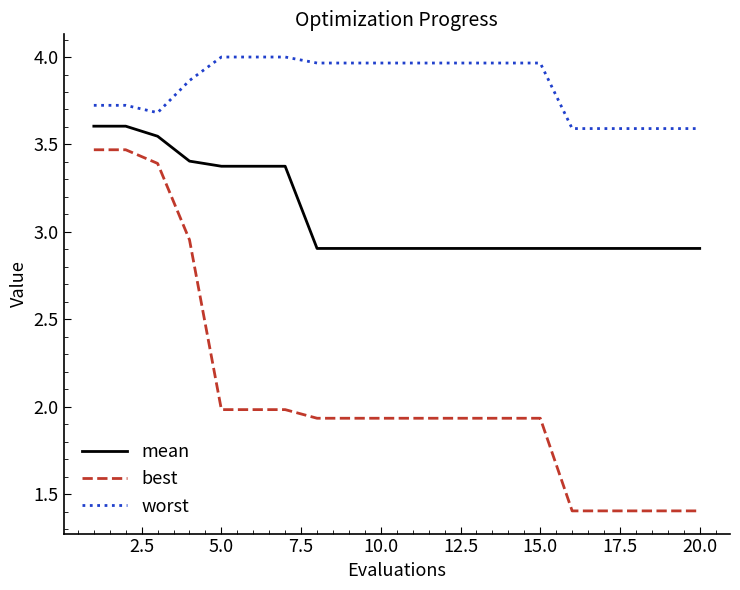

What is the difference between the maximum and minimum values in the best series?

2.1